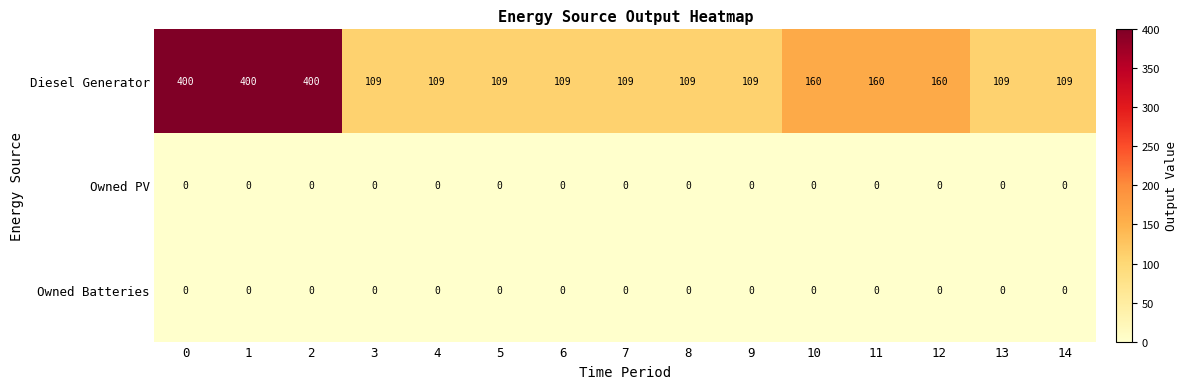

Is it true that Diesel Generator equals 109 at 7?

True